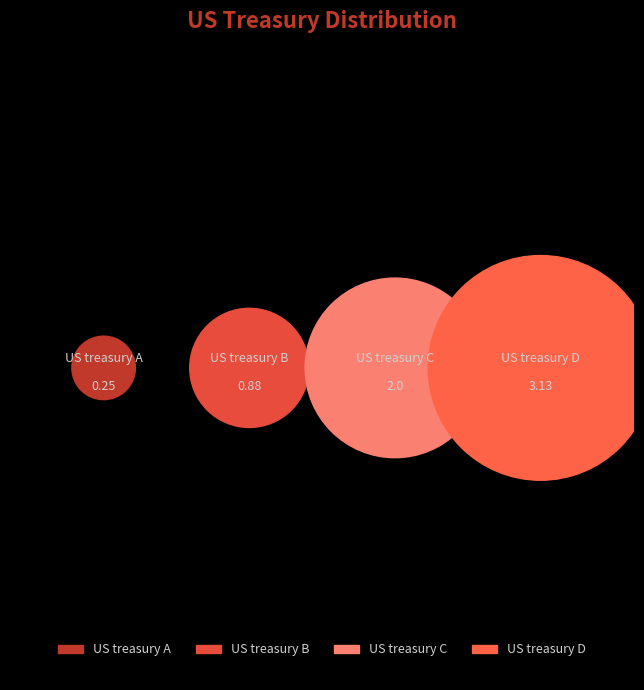

True or false: US treasury A accounts for 1% of the total.

False